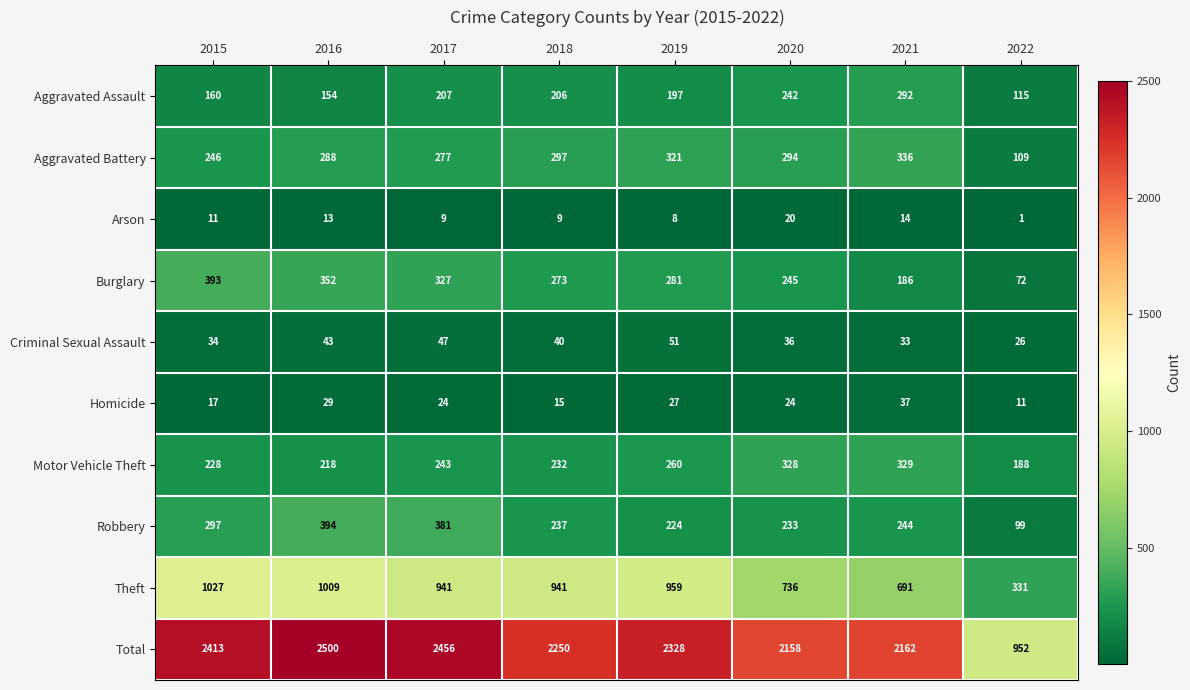

The value of Burglary at 2015 is 196. True or false?

False